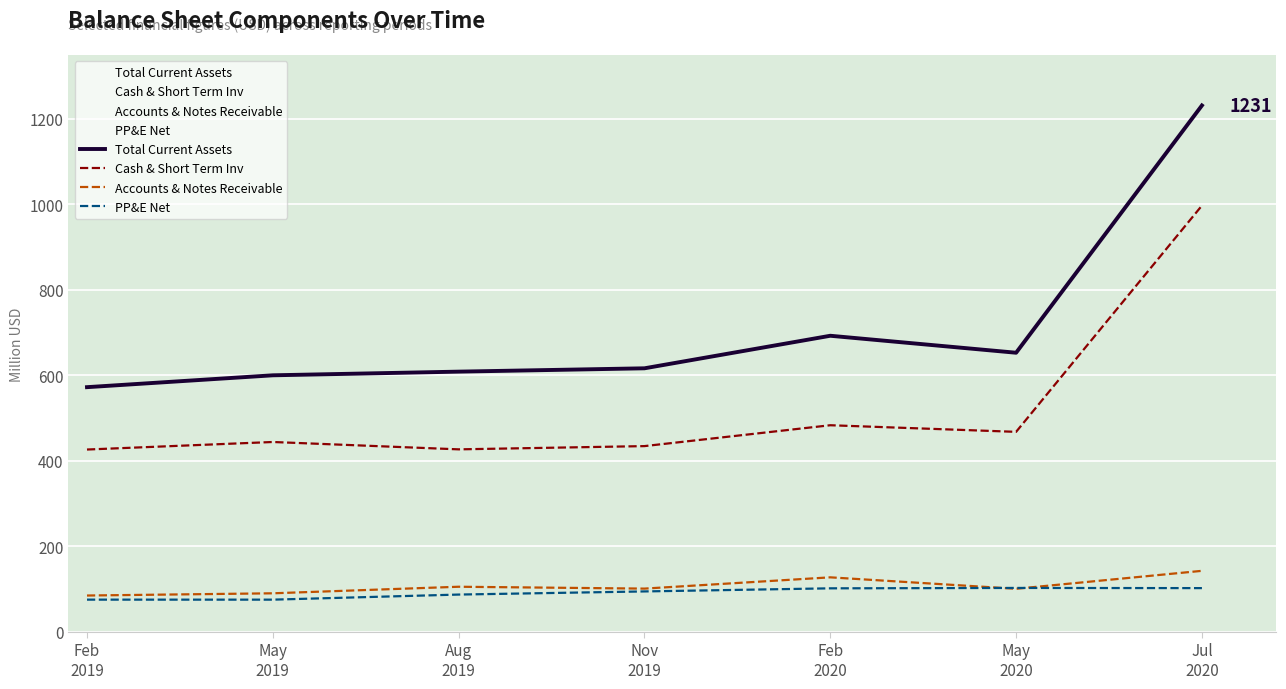

Is it true that Accounts & Notes Receivable equals 85.3 at Feb
2019?

True